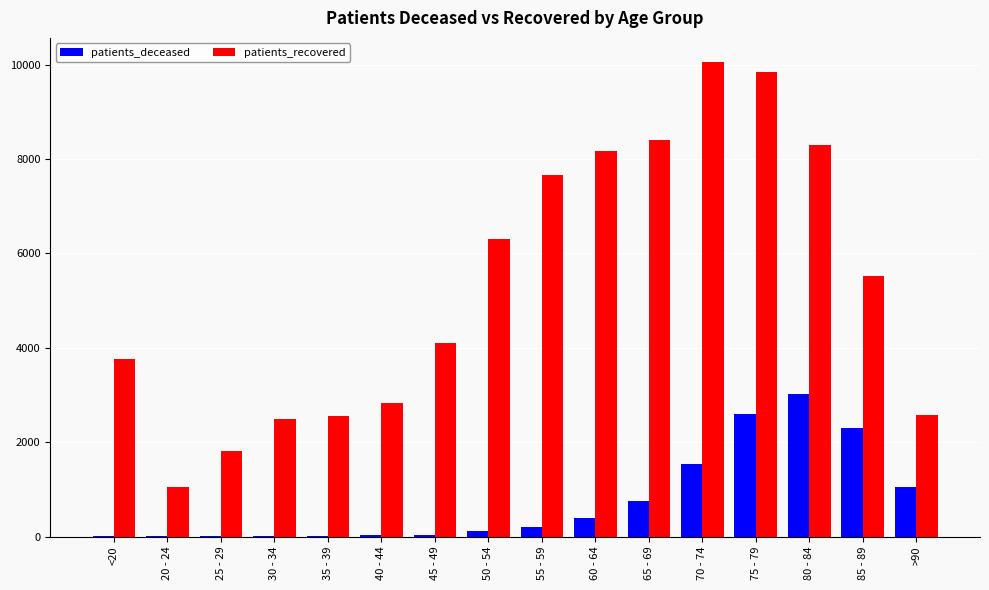

Which series has the largest total across all categories?

patients_recovered